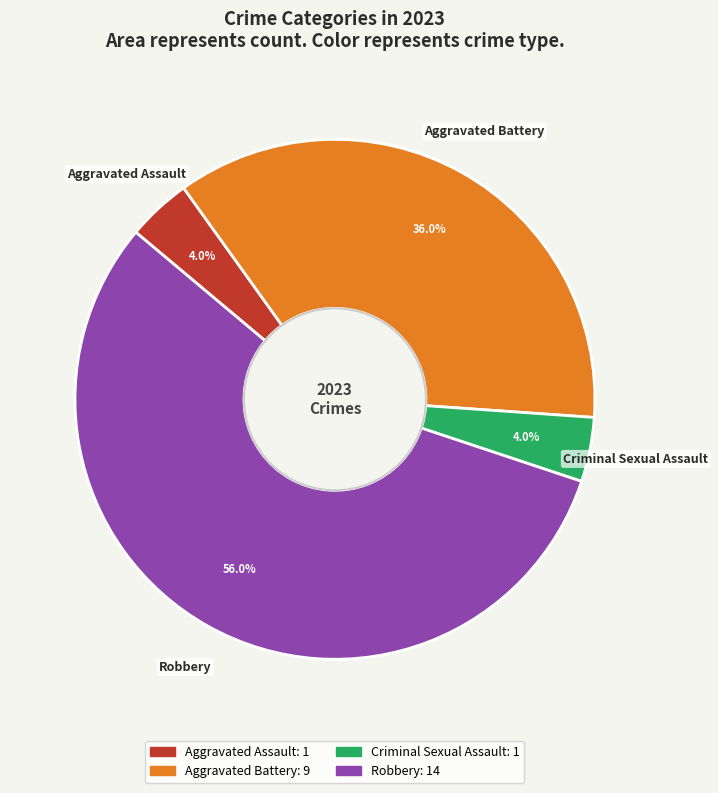

Is it true that Robbery is 44% of the pie?

False